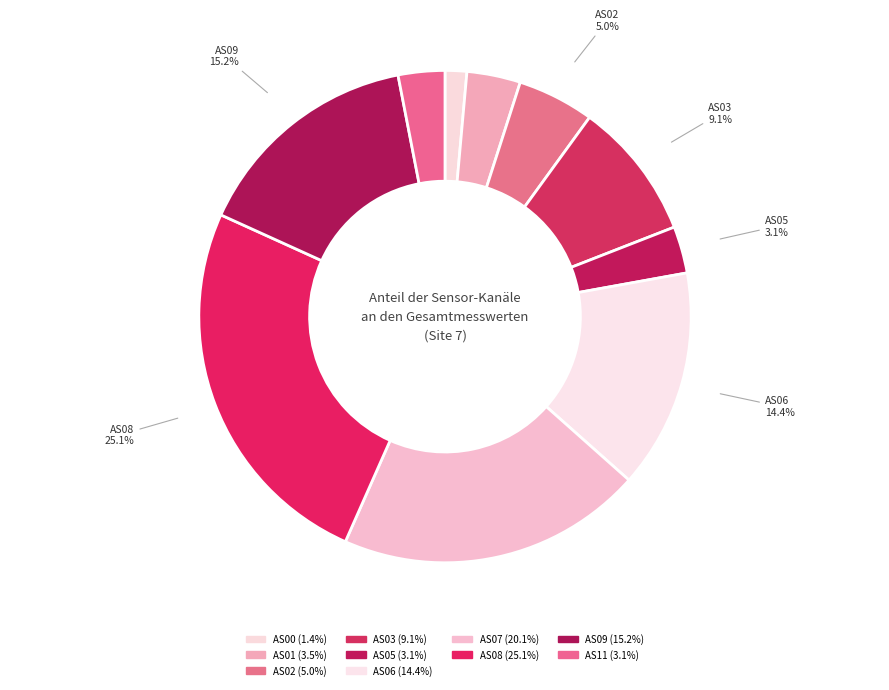

How much of the chart is everything except AS08?

74.9%